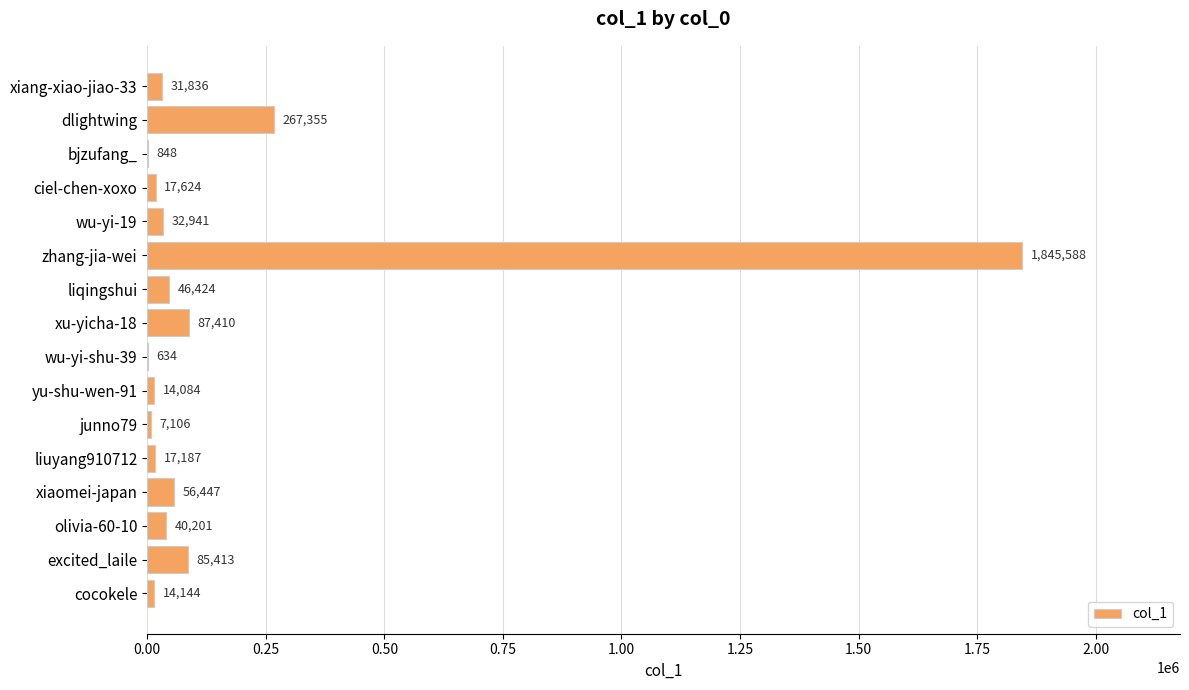

The value at junno79 is 7106. True or false?

True